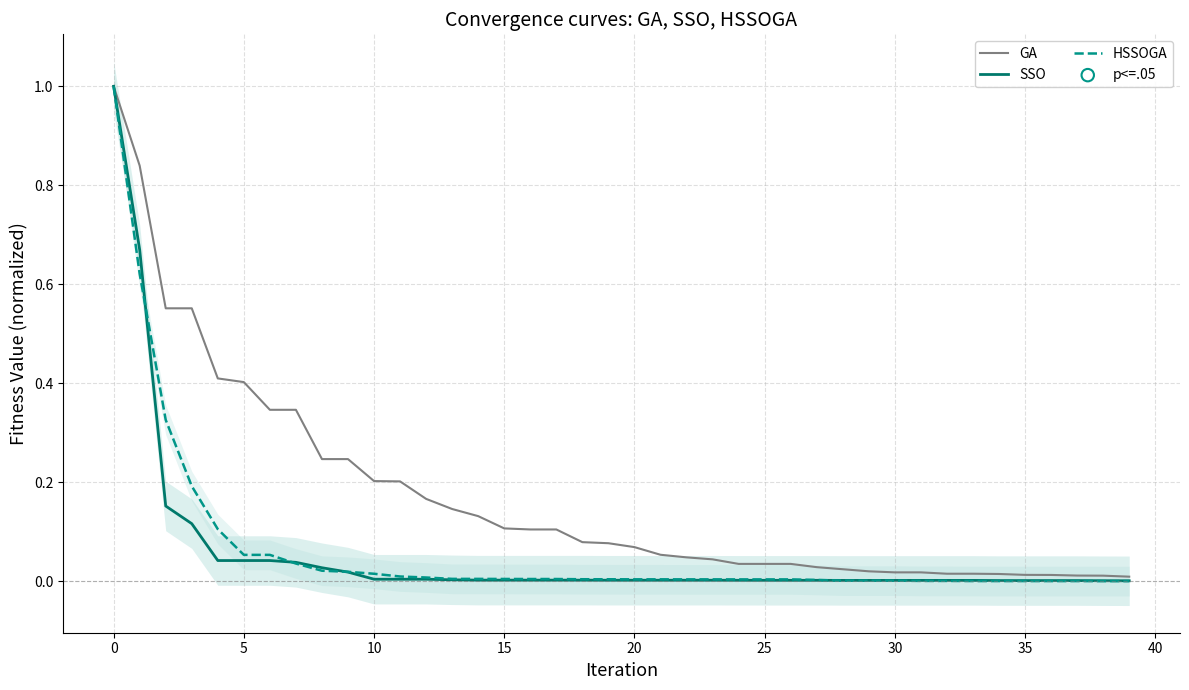

Which series has the largest Y range (max minus min)?

HSSOGA